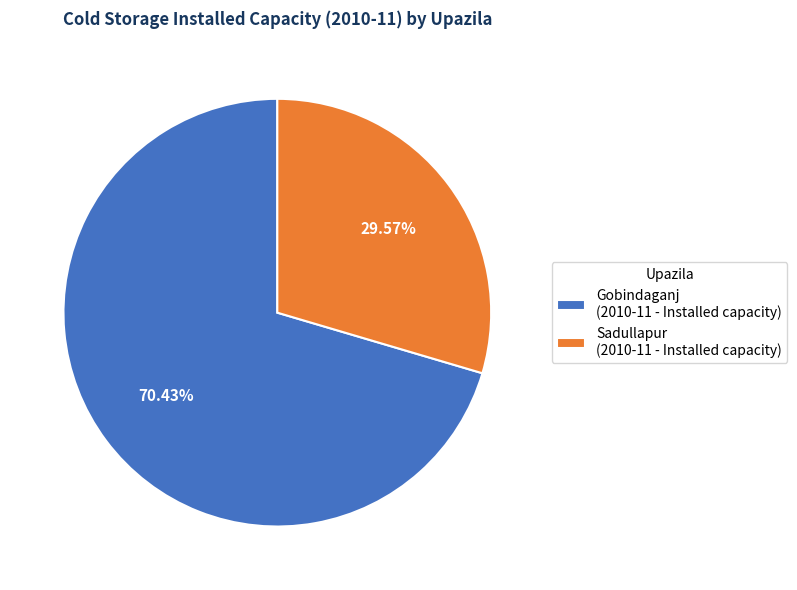

What is the ratio of the value at Gobindaganj (2010-11 - Installed capacity) to the value at Sadullapur (2010-11 - Installed capacity)?

2.4